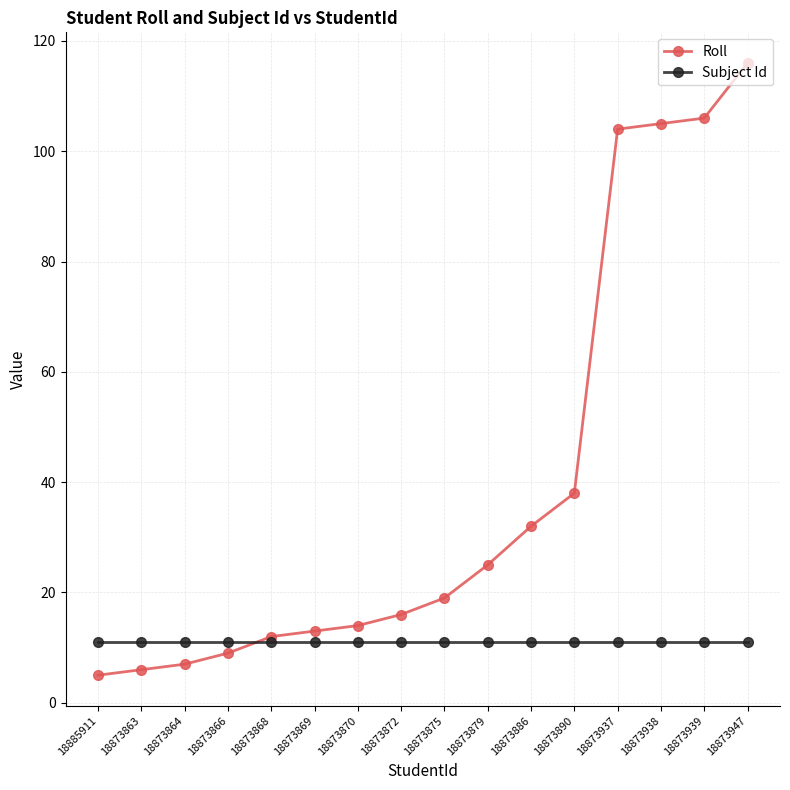

What is the label of the 5th point from the left?

18873868